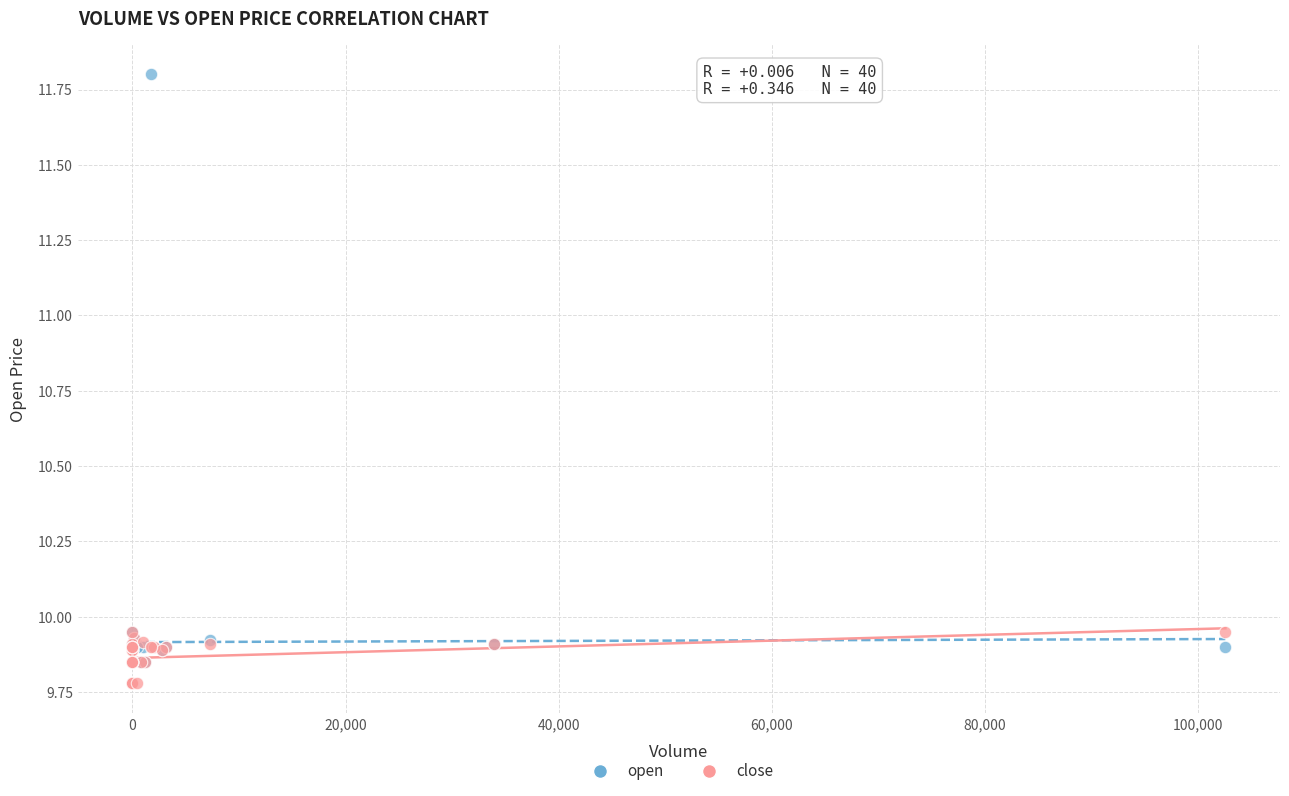

Which series has the widest spread of Y values?

open